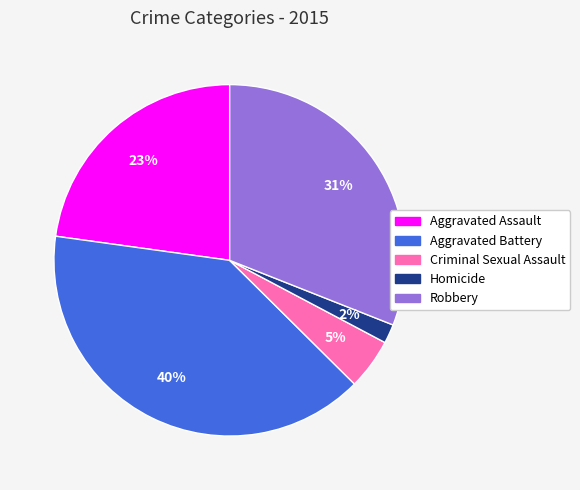

Count the number of slices in the pie.

5